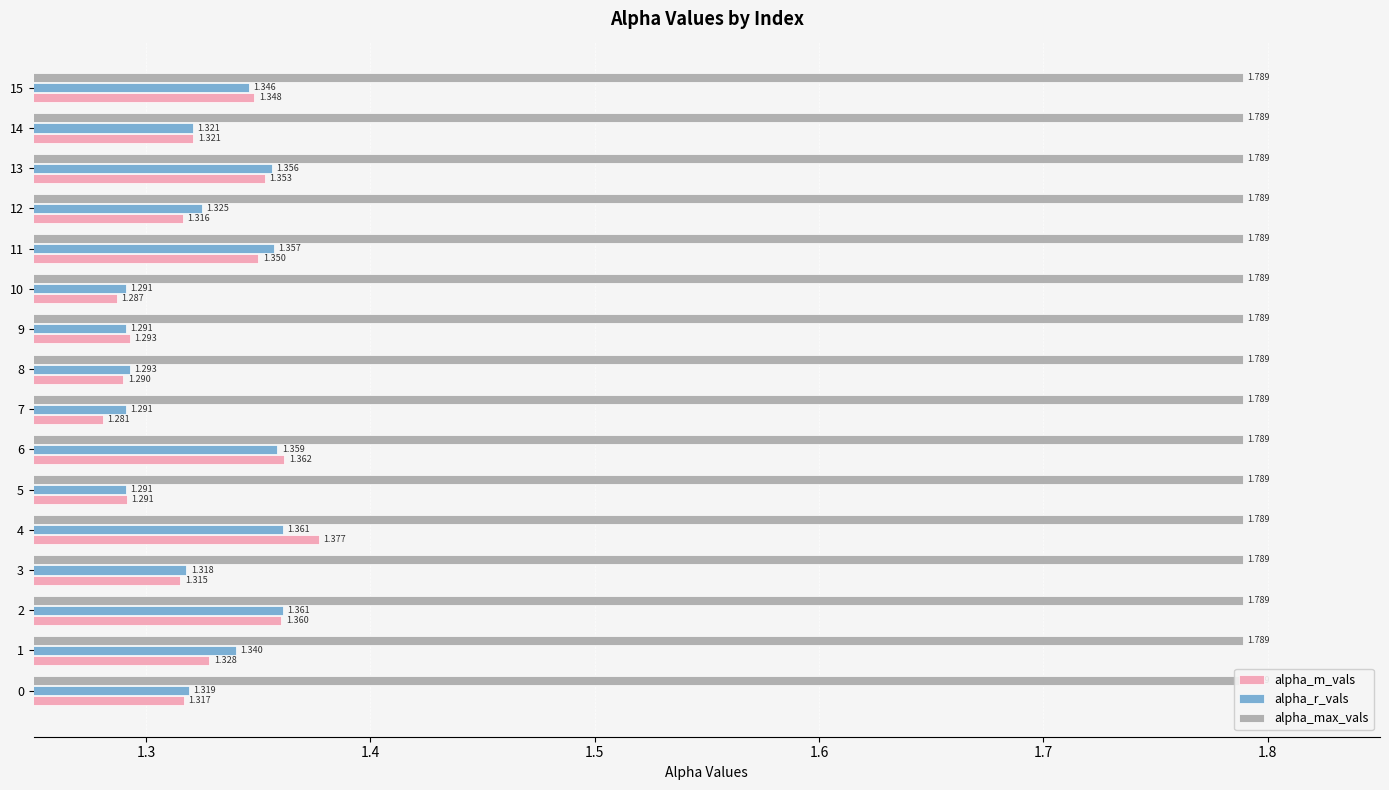

What is the average value of the alpha_r_vals series?

1.3